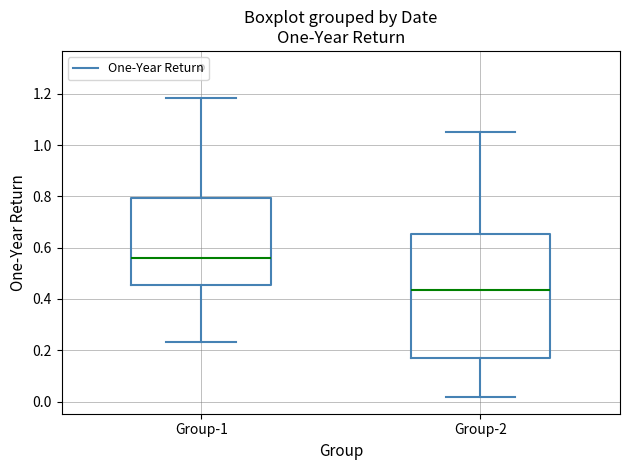

Reading left to right, transcribe this box plot: for each box, give where its median line is, the range the box spans, and where its two whiskers end, as read against the y-axis. The values are not printed on the chart, so give them approximately, as read against the axis.

Group-1: median 0.56, box 0.46 to 0.80, whiskers 0.24 to 1.18
Group-2: median 0.44, box 0.16 to 0.66, whiskers 0.02 to 1.06